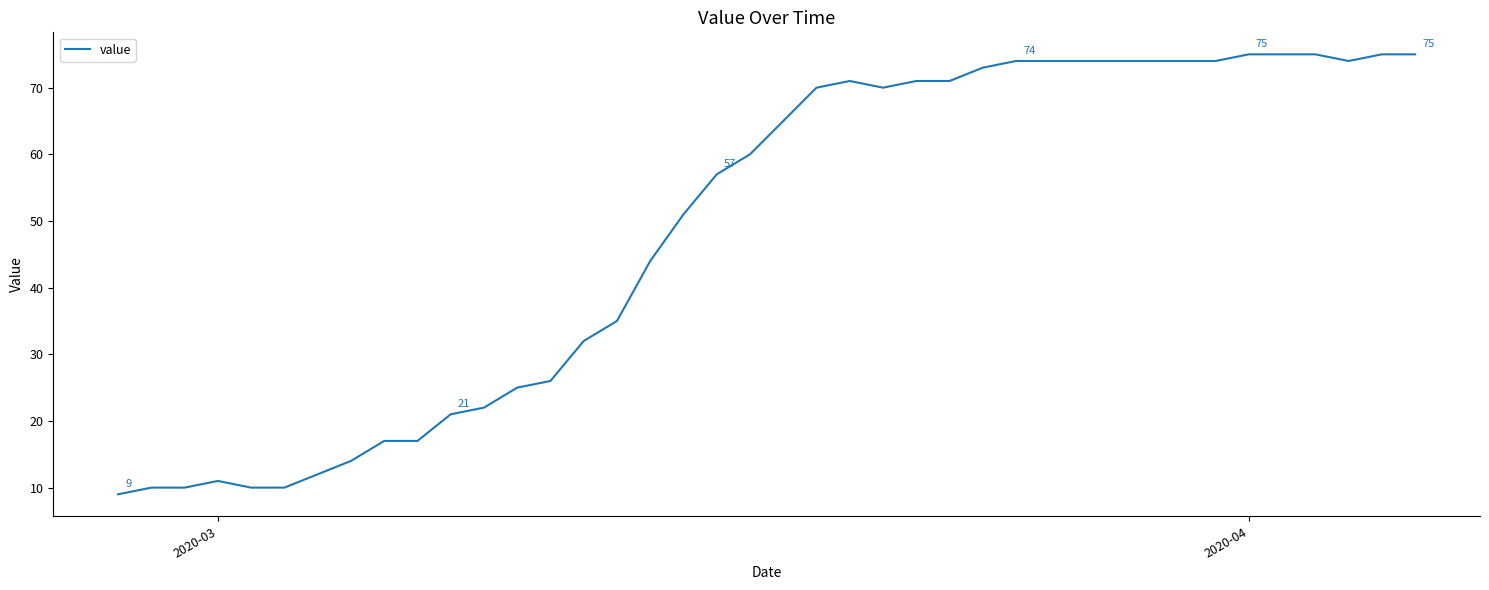

What is the difference between the maximum and minimum values?

66